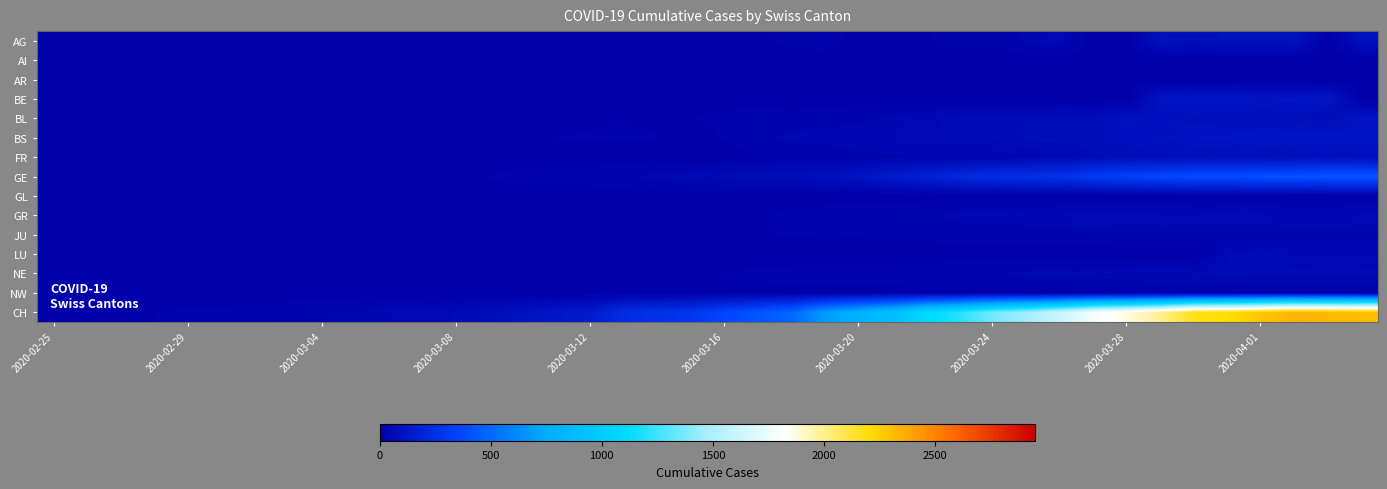

Count the number of data series in this chart.

15